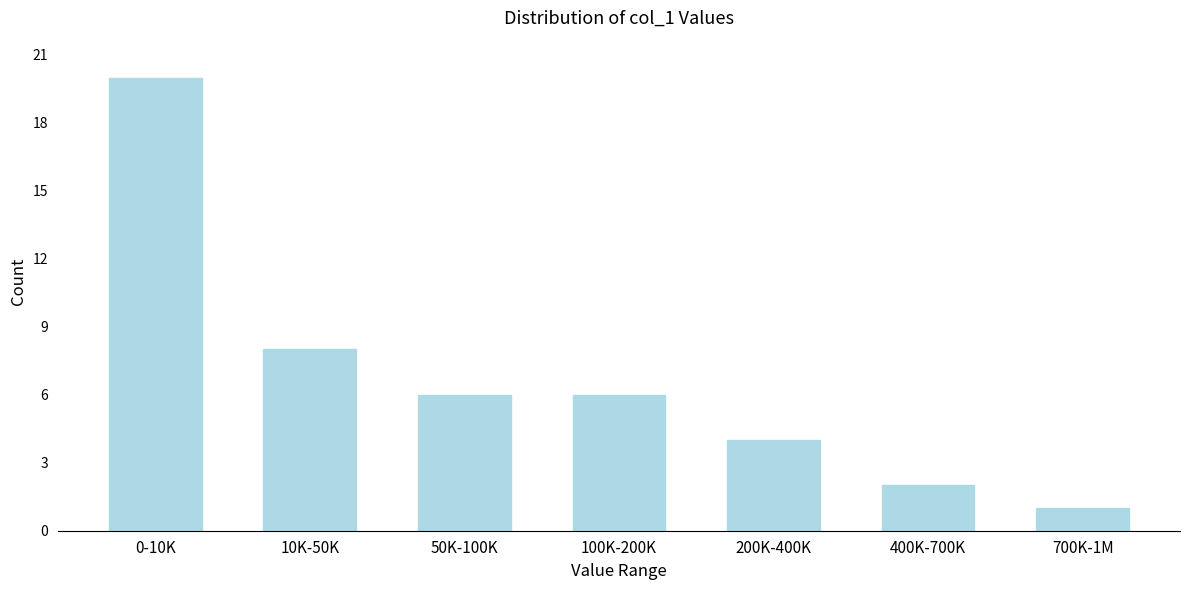

Reading left to right, transcribe all the data shown in this chart.

20	8	6	6	4	2	1